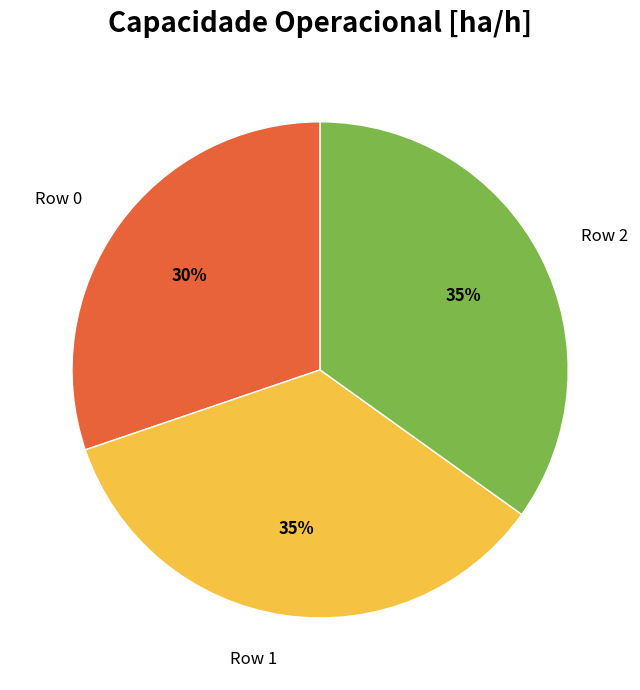

Is the sum of Row 1 and Row 2 greater than half?

Yes